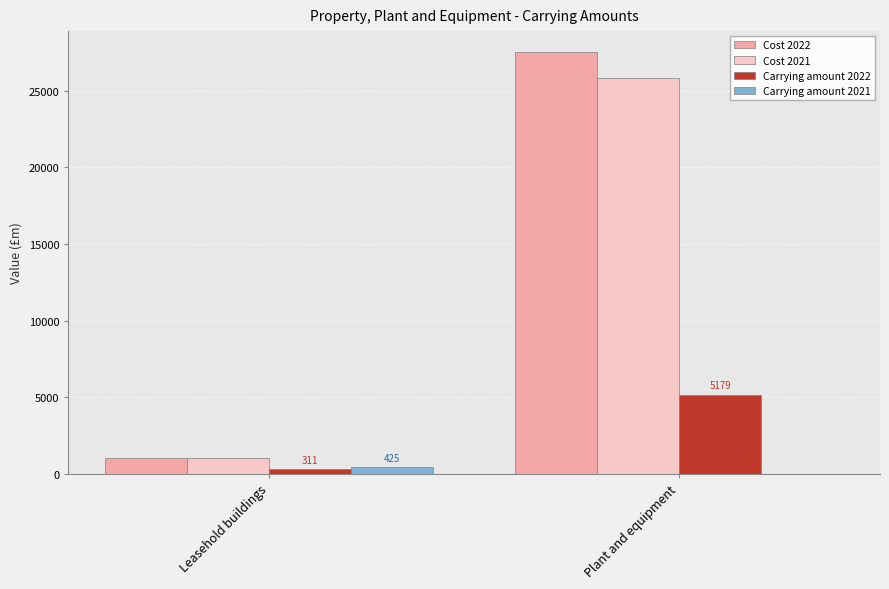

Which series has the widest spread of values?

Cost 2022